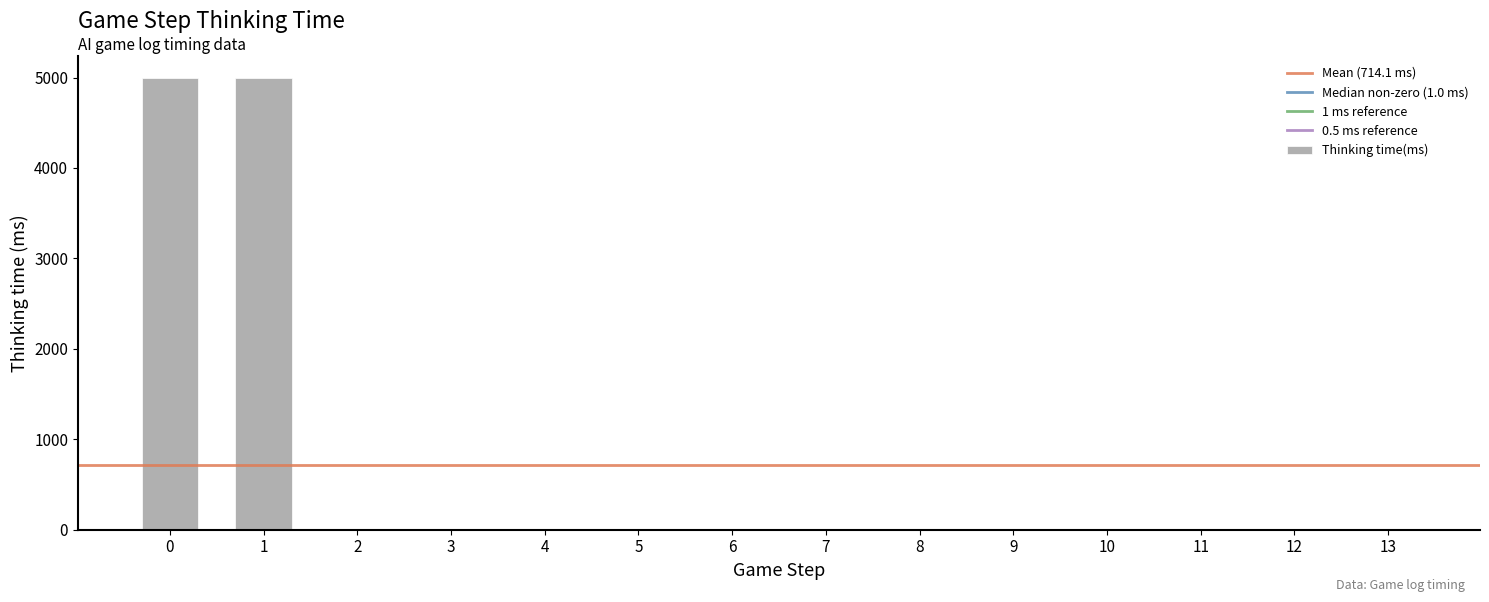

What is the sum of all values?

9997